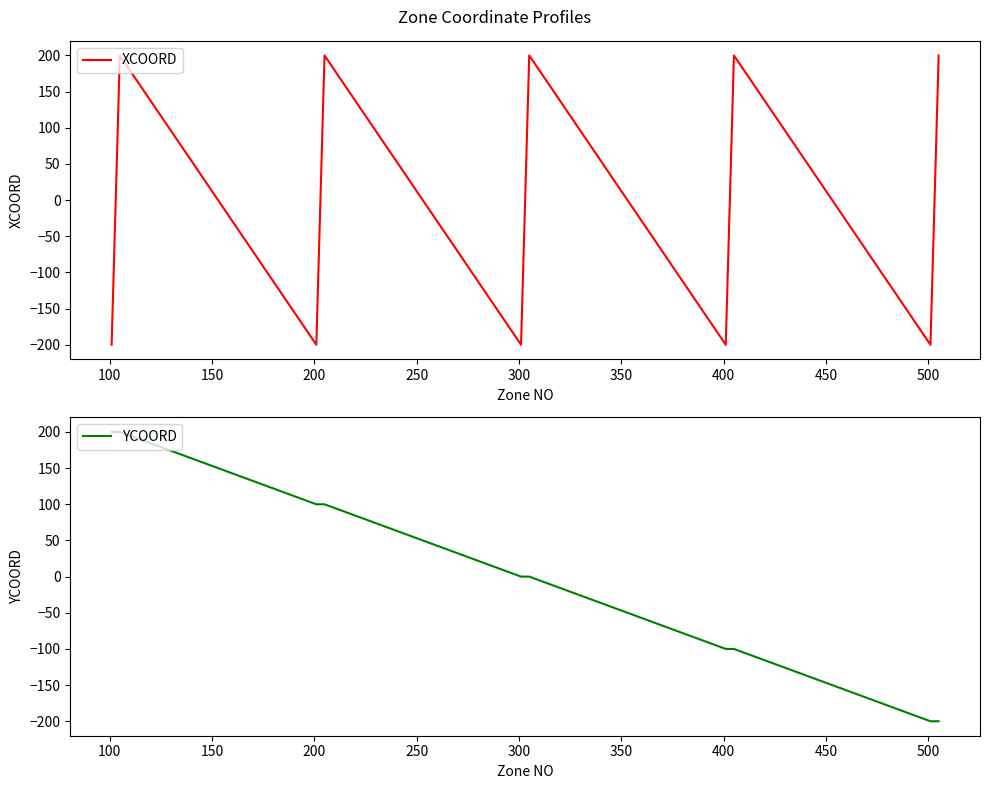

What is the highest value of the YCOORD series?

200